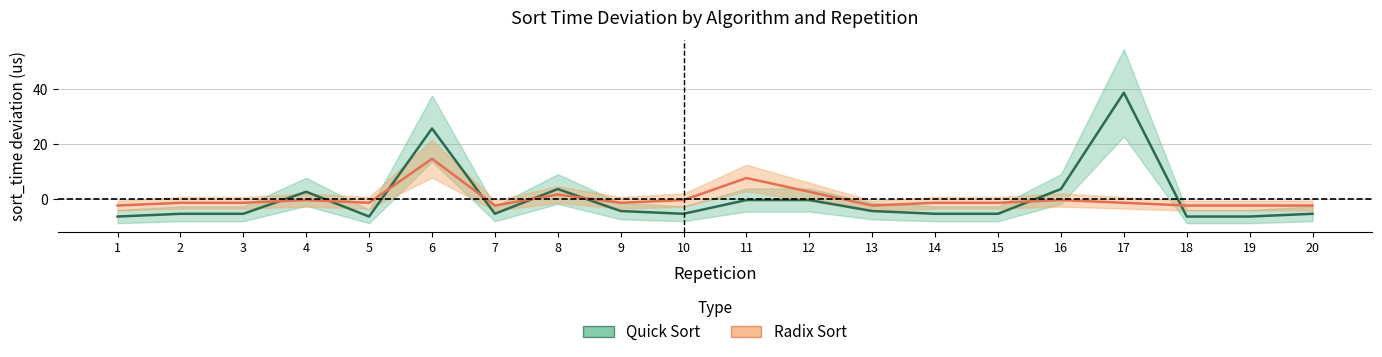

Count the number of data series in this chart.

2